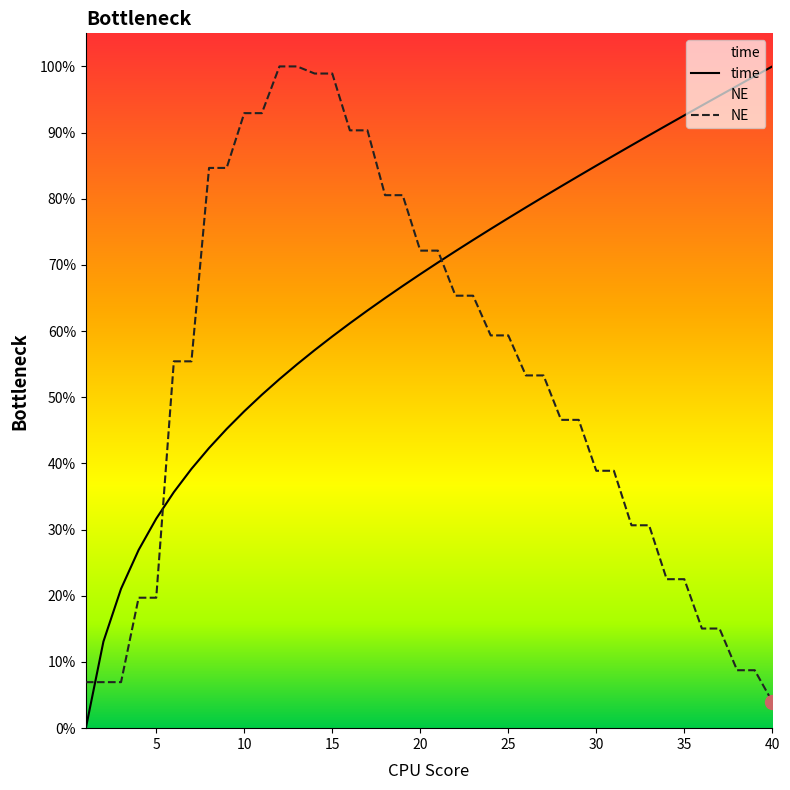

How many data points in time are above 0?

39